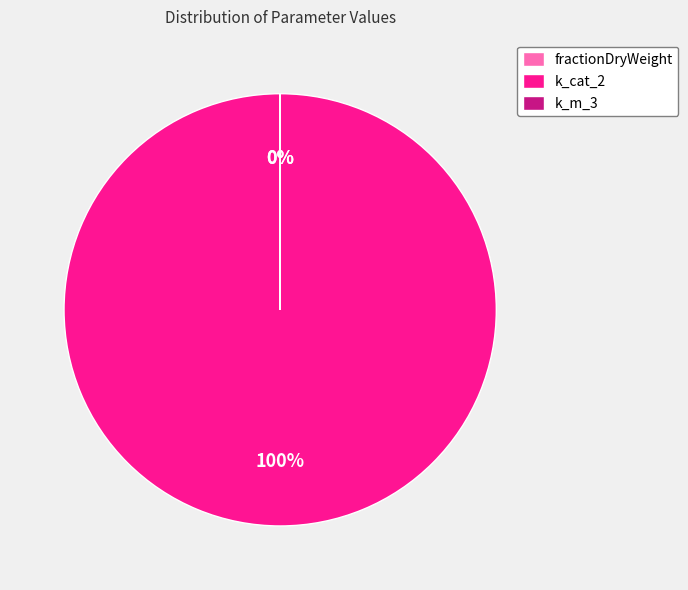

Which slice is the largest?

k_cat_2